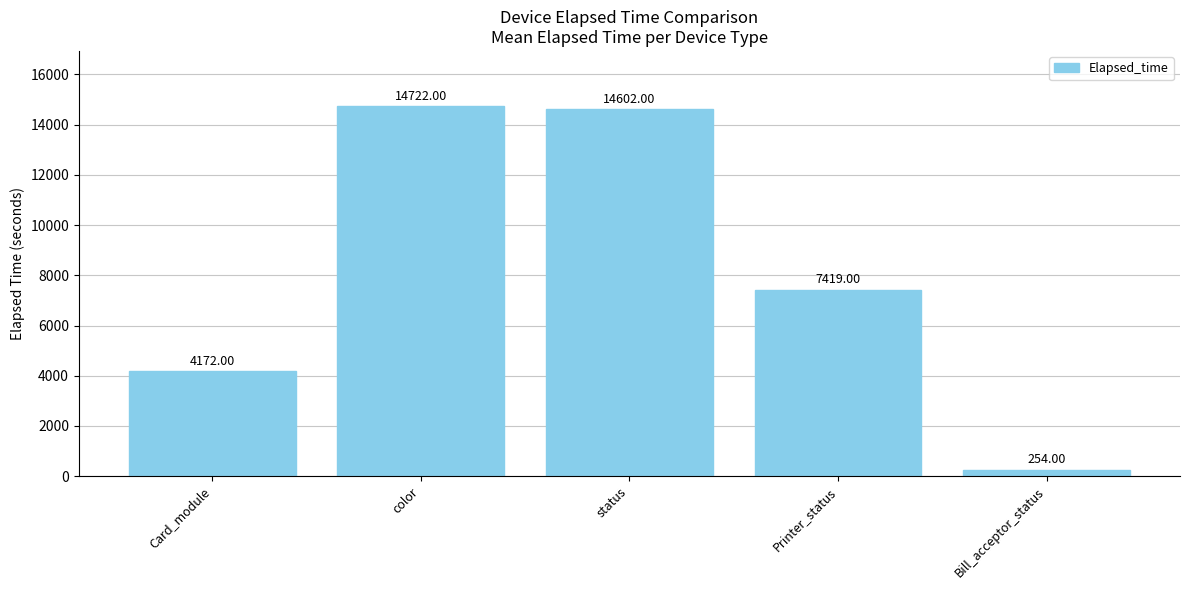

What is the smallest value displayed?

254